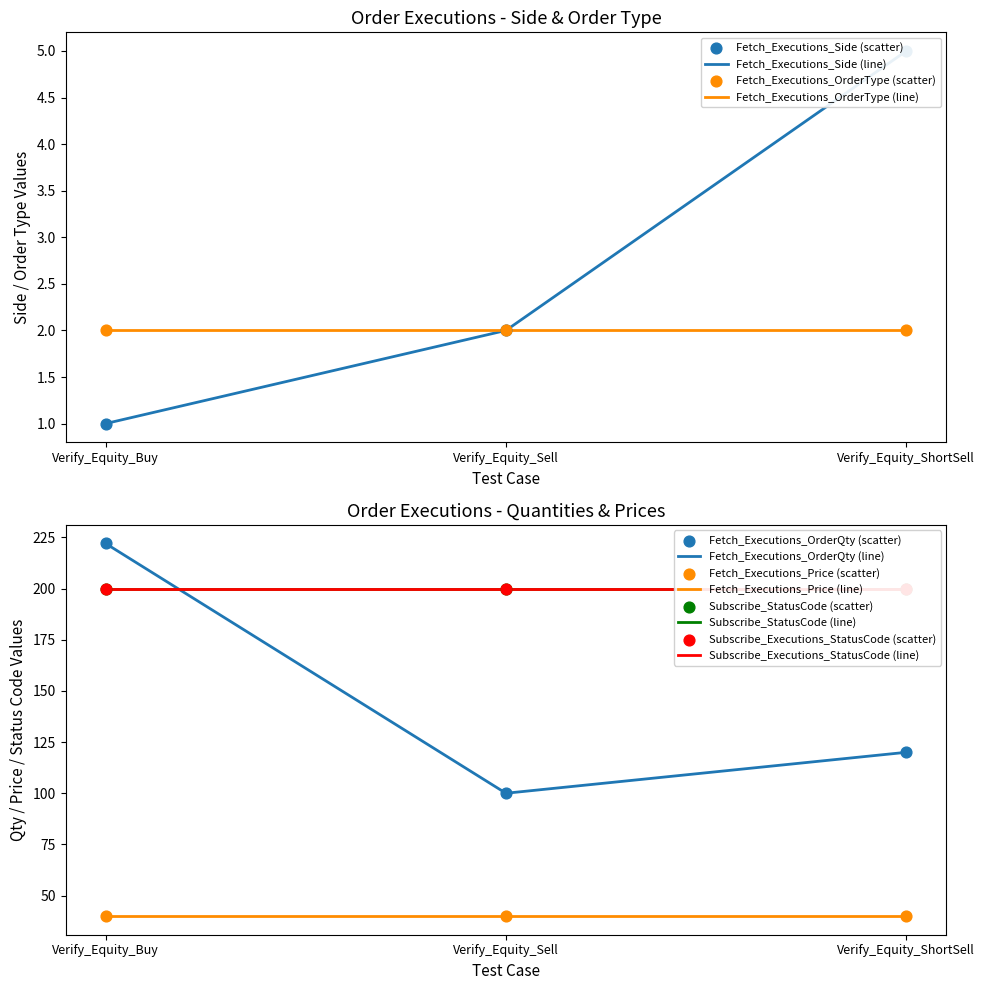

Which series has the largest Y range (max minus min)?

Fetch_Executions_OrderQty